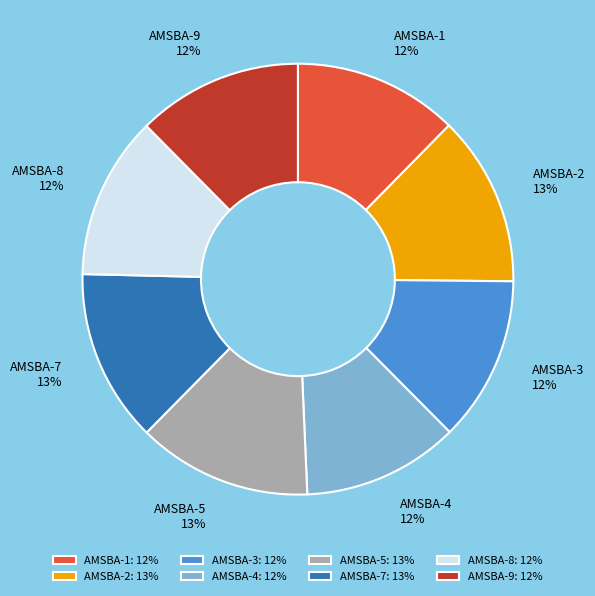

To the nearest percent, what portion does AMSBA-9 represent?

12%